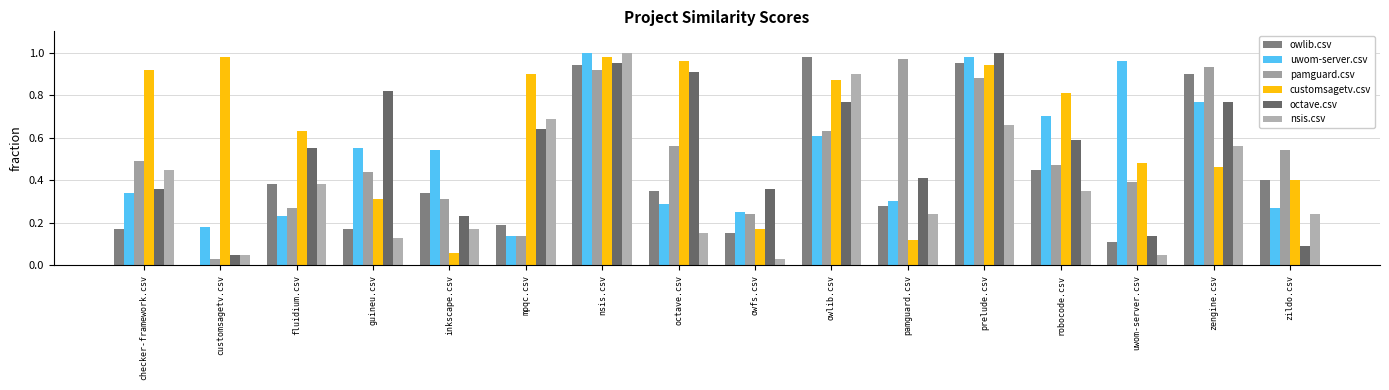

Count the number of categories in the chart.

16